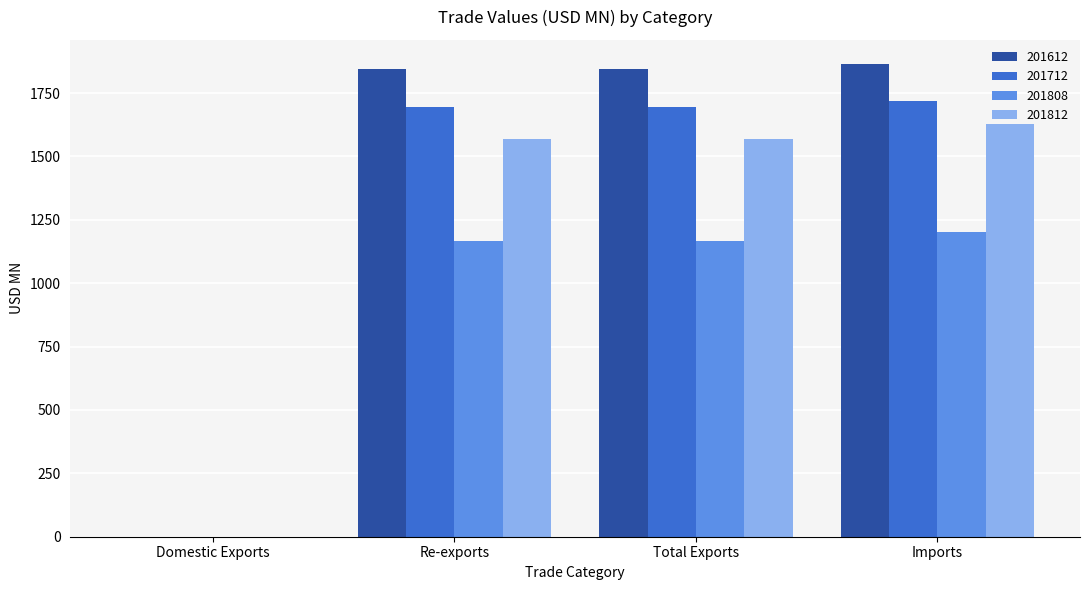

How many groups of bars are there?

4